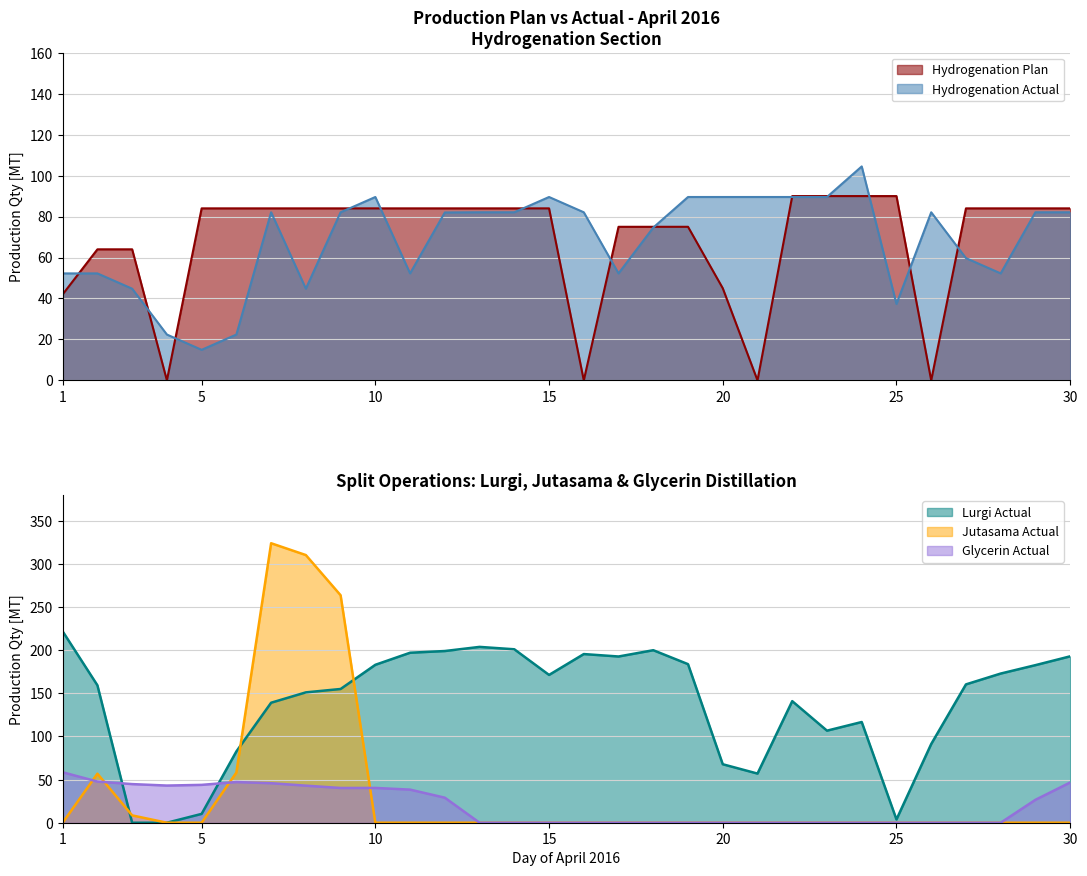

Which series has the largest total across all categories?

Lurgi Actual